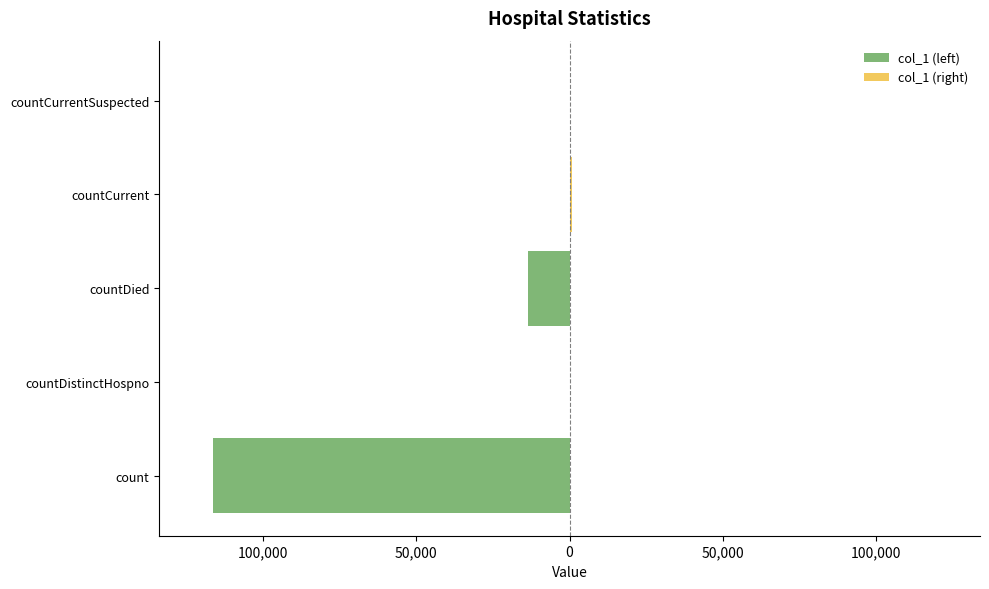

What is the difference between the maximum and minimum values in the col_1 (right) series?

869